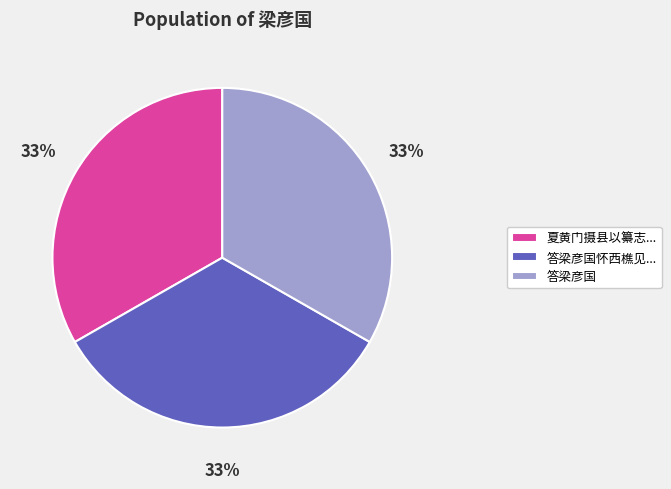

Does 夏黄门摄县以纂志... represent more than half of the total?

No